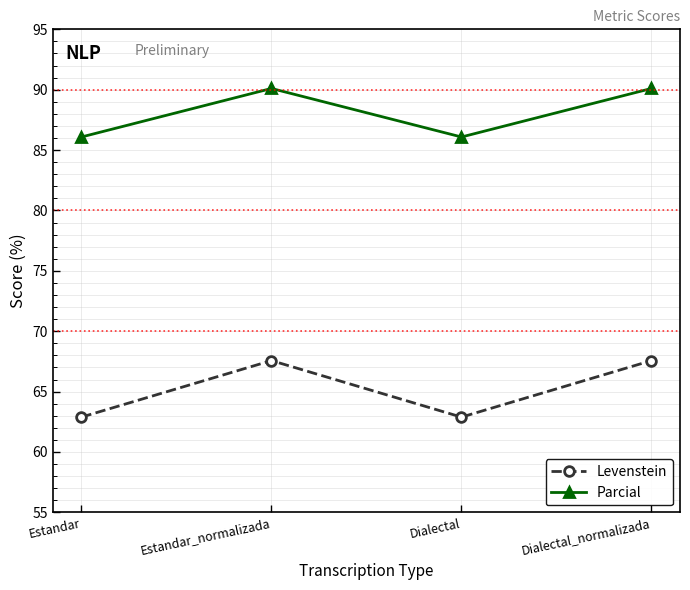

True or false: Levenstein and Parcial cross at least once.

False